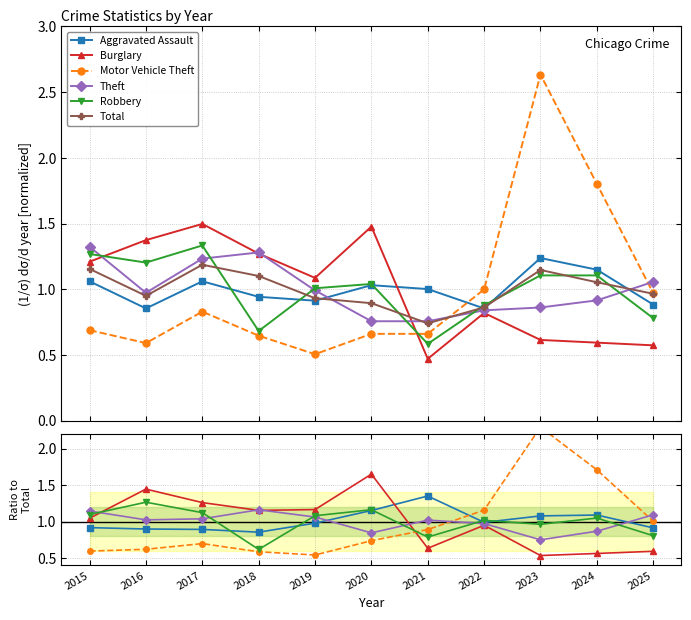

What is the total value across all series at 2015?

6.0